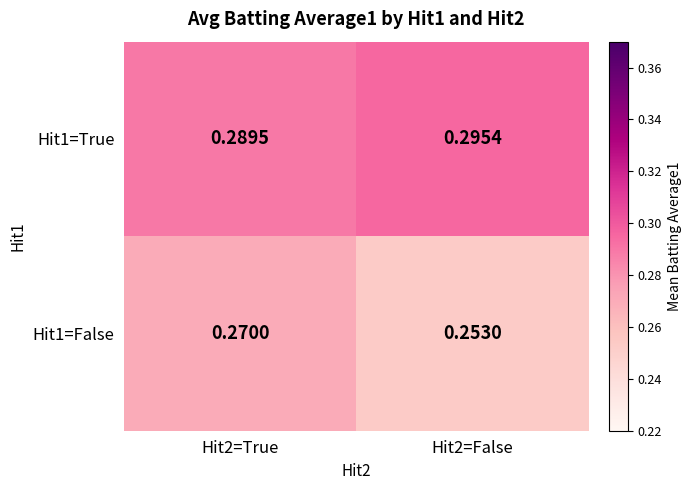

Is the value of Hit1=False at Hit2=True greater than the value of Hit1=True at Hit2=True?

No